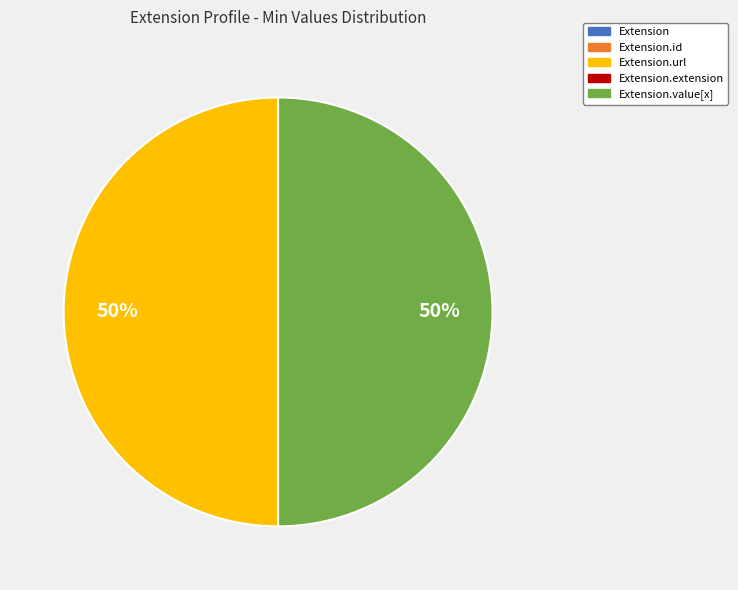

To the nearest percent, what is the difference between the largest and smallest slice percentages?

50%